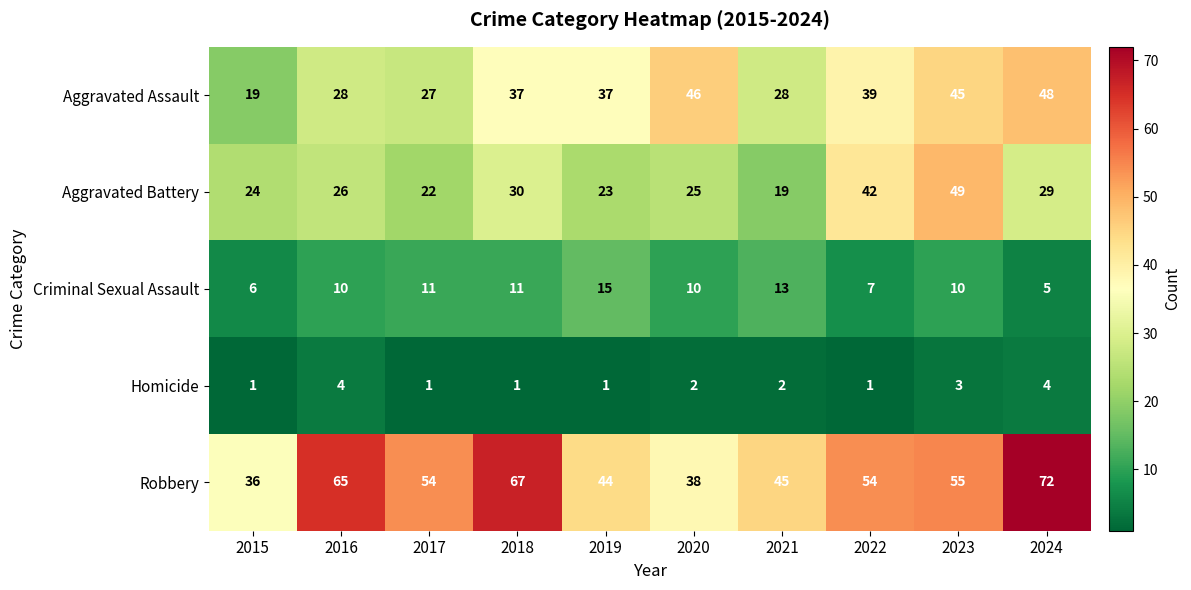

What is the difference between the maximum and minimum values in the Criminal Sexual Assault series?

10